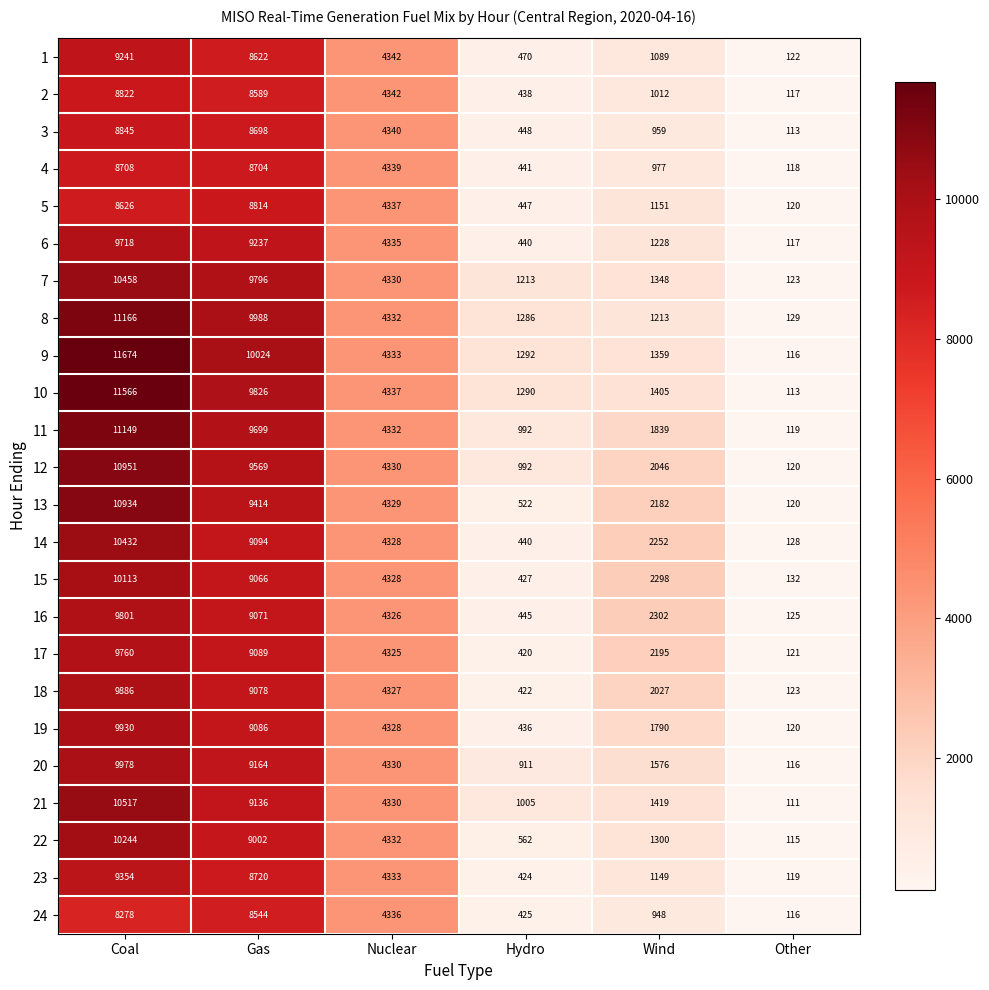

Which series has the largest total across all categories?

9